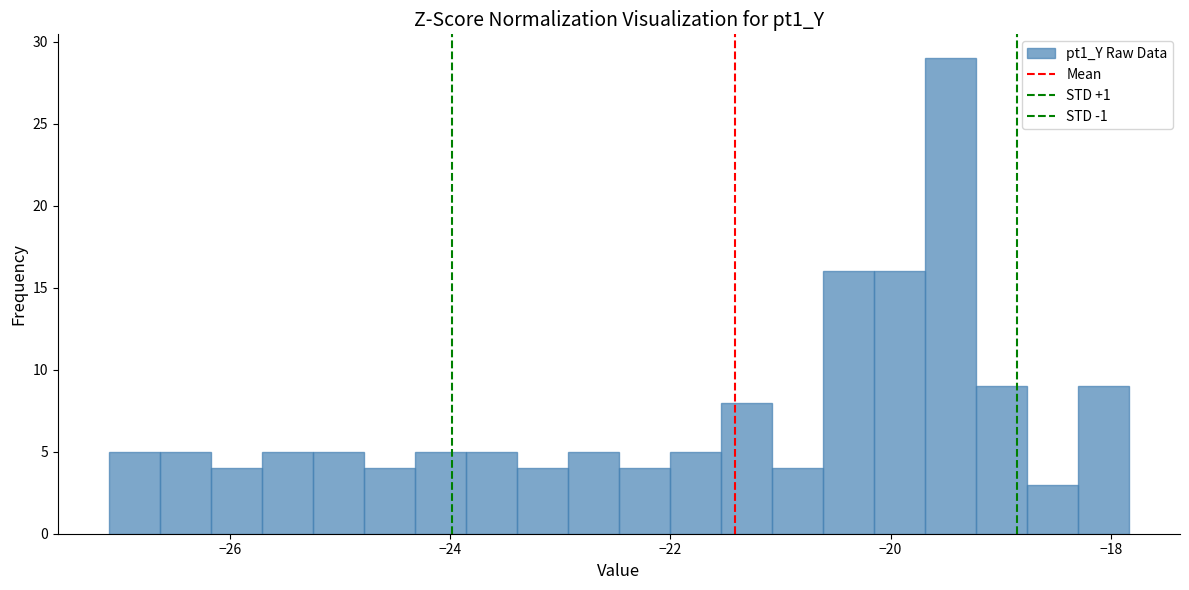

Read against the x-axis, roughly where is the centre of the tallest bar?

-19.4